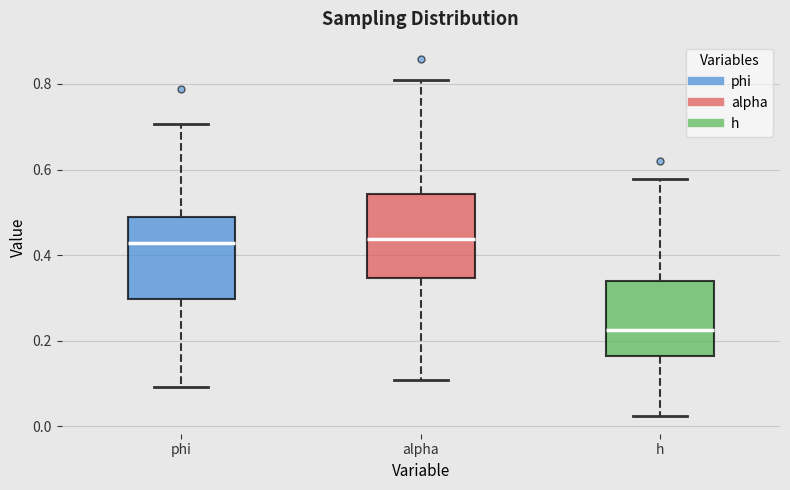

Reading left to right, read every box against the y-axis: the position of its median line, the range the box covers, and the ends of its whiskers. The values are not printed on the chart, so give them approximately, as read against the axis.

phi: median 0.42, box 0.30 to 0.48, whiskers 0.10 to 0.70
alpha: median 0.44, box 0.34 to 0.54, whiskers 0.10 to 0.80
h: median 0.22, box 0.16 to 0.34, whiskers 0.02 to 0.58